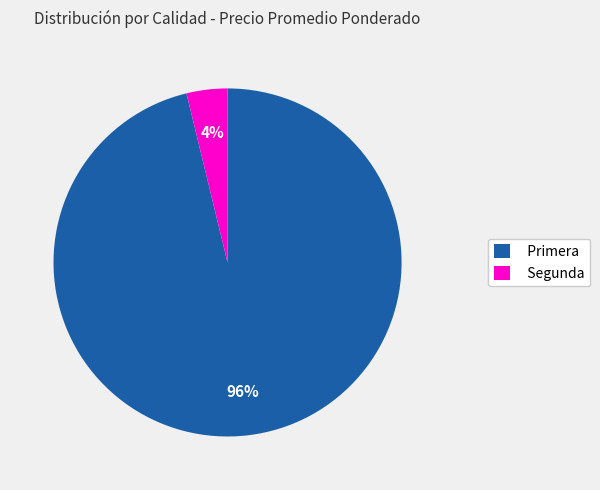

Is Primera the majority of the pie?

Yes